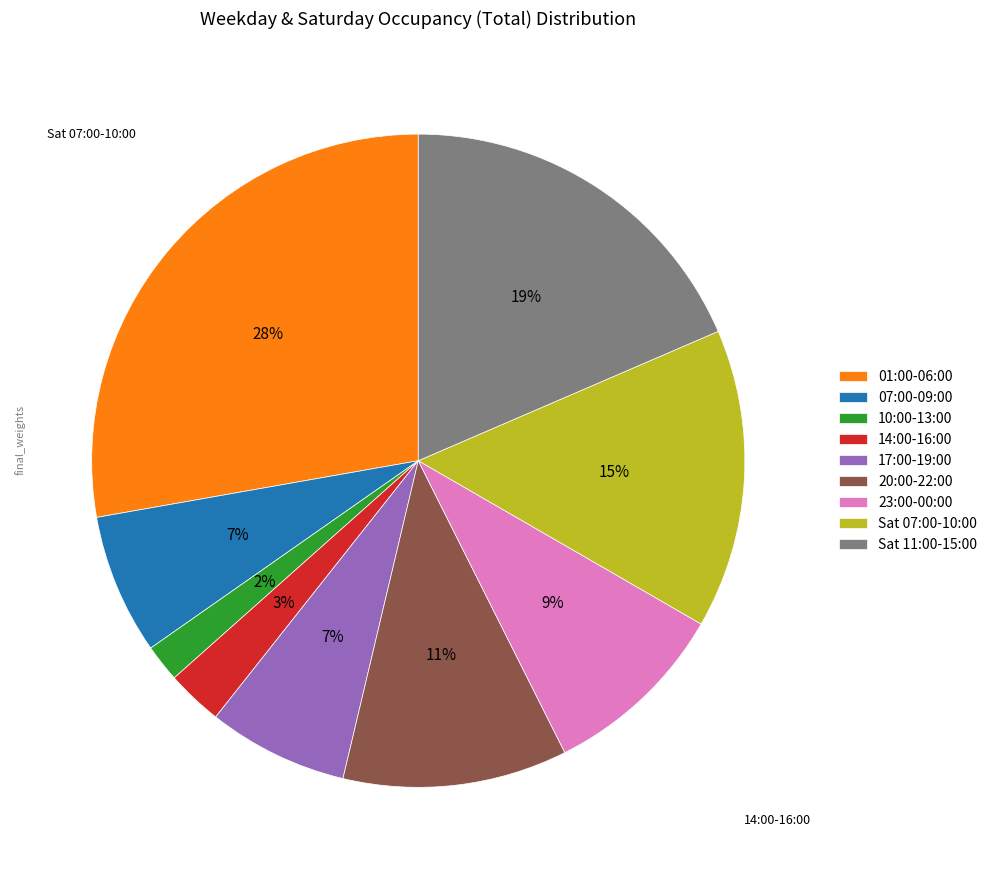

How many slices are in this pie chart?

9